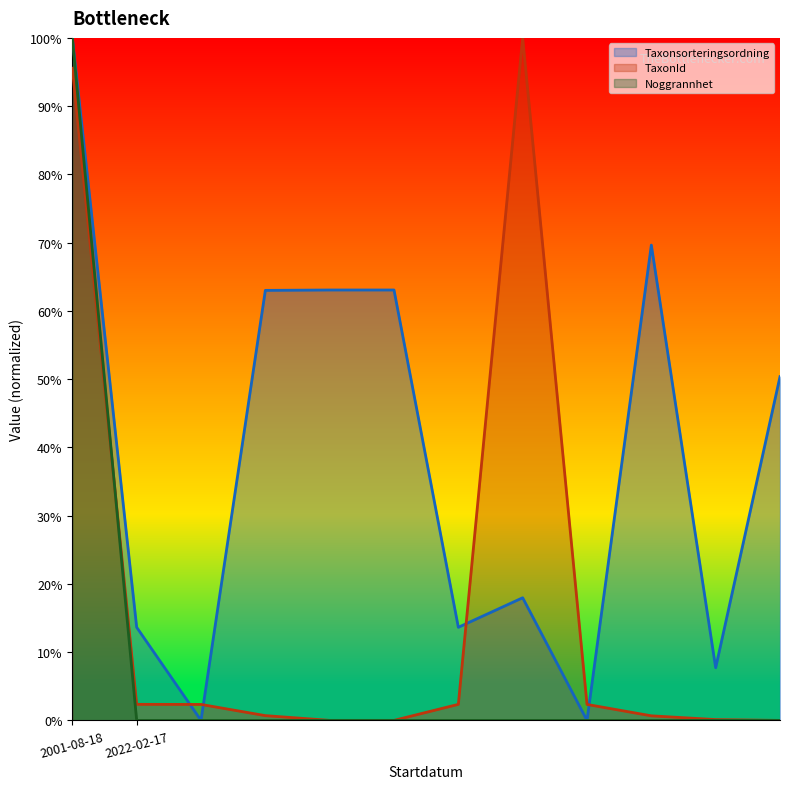

What are all the series names shown in the legend?

Taxonsorteringsordning, TaxonId, Noggrannhet